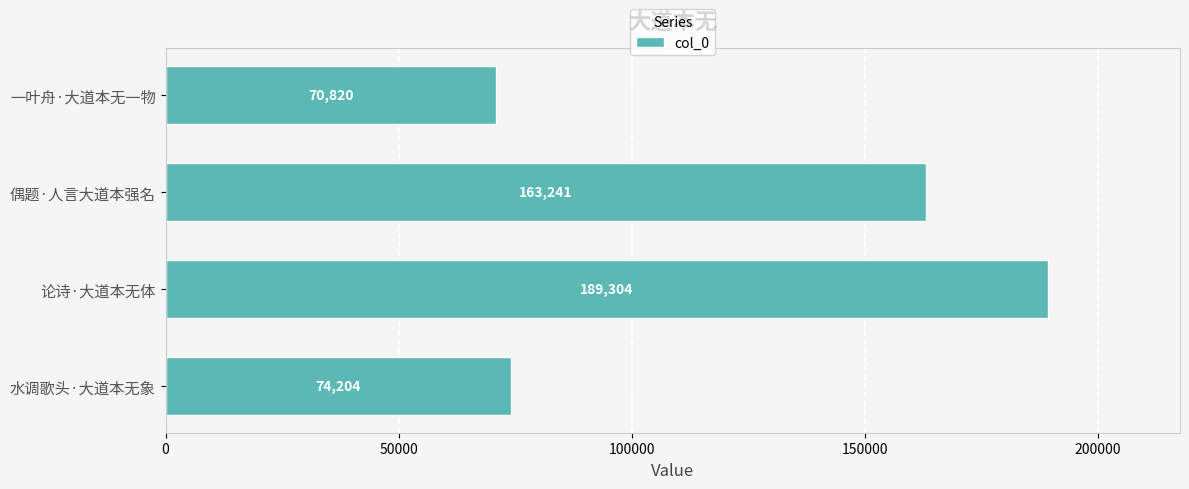

List the labels in order of value, smallest first.

一叶舟·大道本无一物, 水调歌头·大道本无象, 偶题·人言大道本强名, 论诗·大道本无体